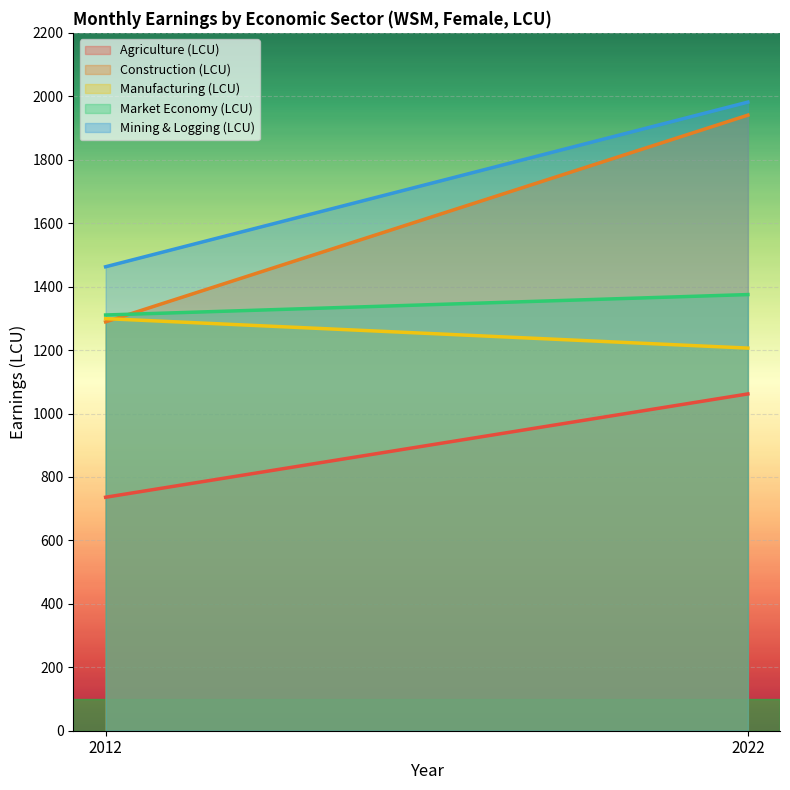

What is the total value across all series at 2012?

6097.2